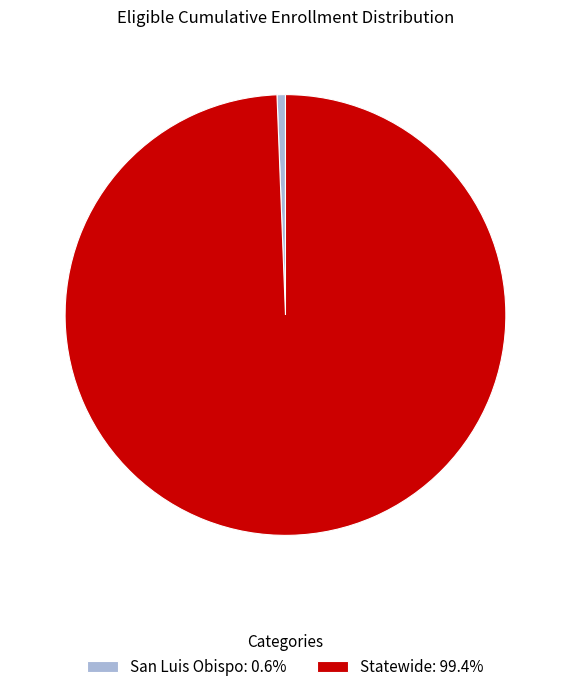

Combined, do San Luis Obispo: 0.6% and Statewide: 99.4% account for over 50%?

Yes